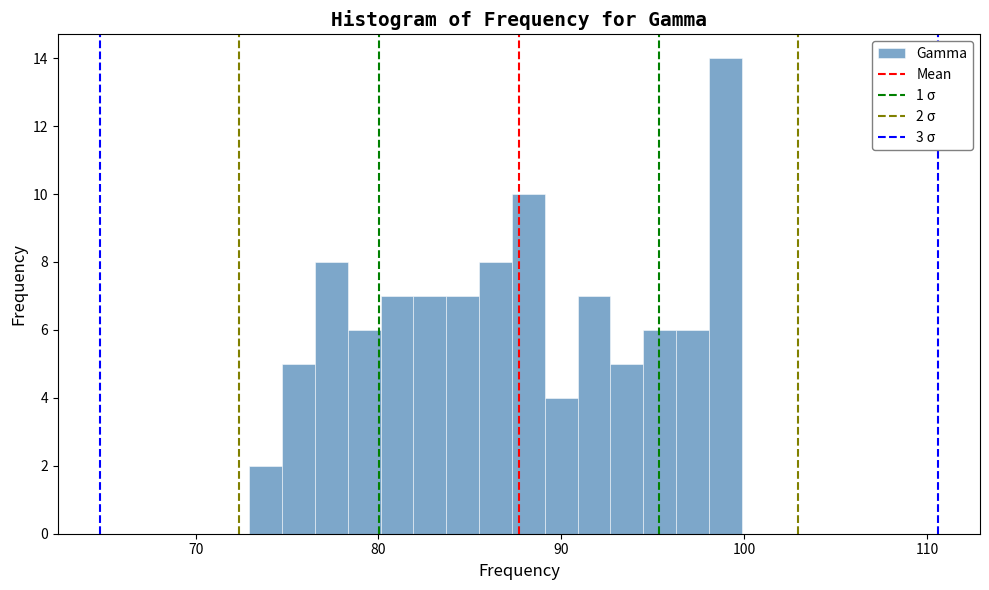

Around what value on the x-axis is the tallest bar? Give the approximate position of its centre, as read against the axis.

99